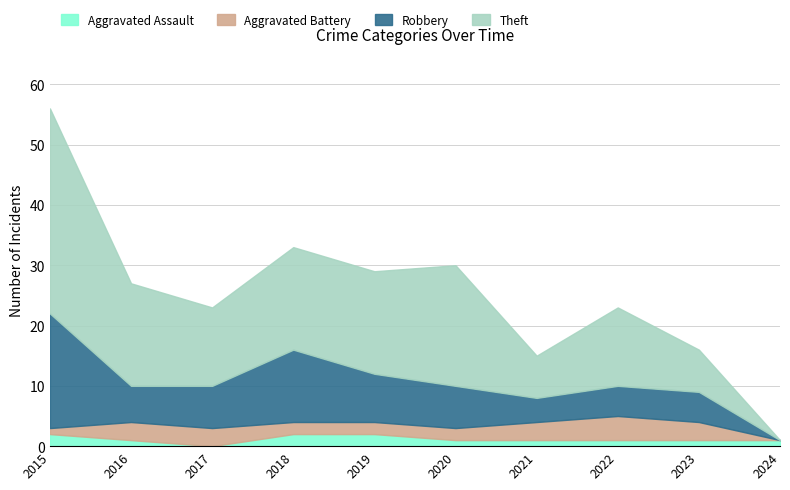

At which label does Aggravated Assault first exceed 1?

2015